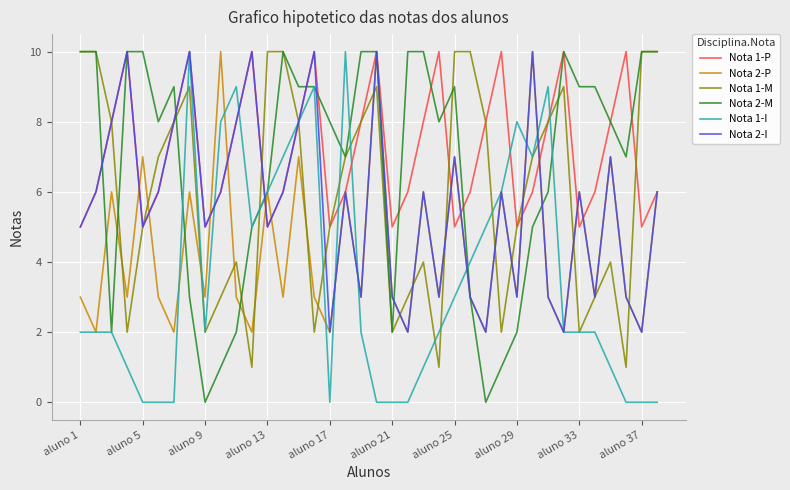

What are all the series names shown in the legend?

Nota 1-P, Nota 2-P, Nota 1-M, Nota 2-M, Nota 1-I, Nota 2-I